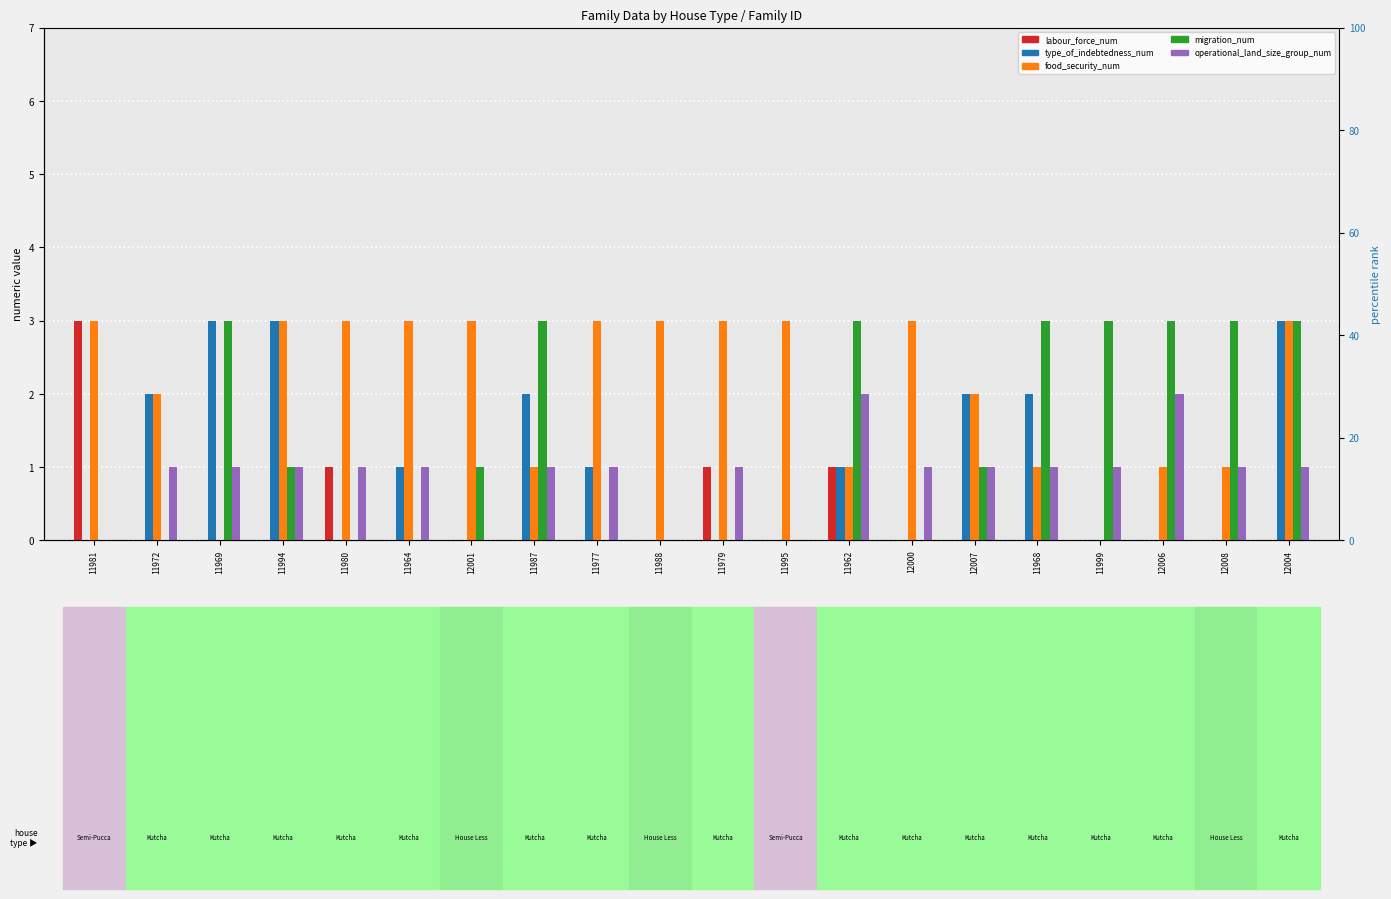

At which label is type_of_indebtedness_num closest to 1?

11964